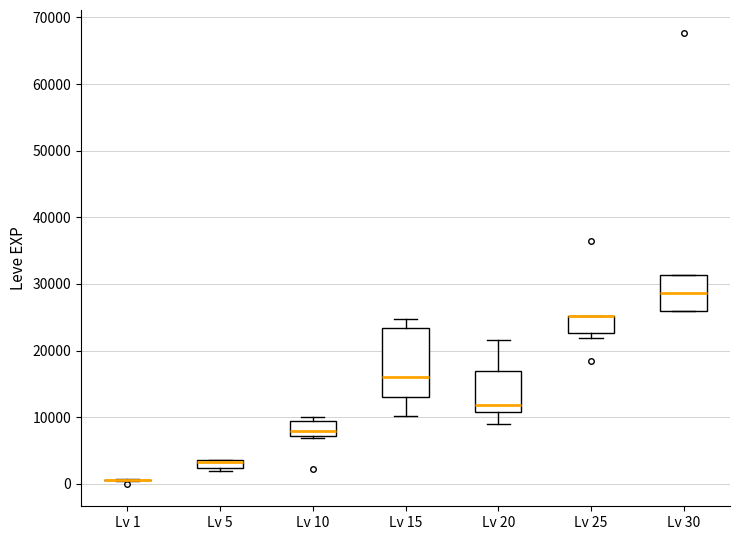

Which box is the tallest, from its lower edge to its upper edge?

Lv 15